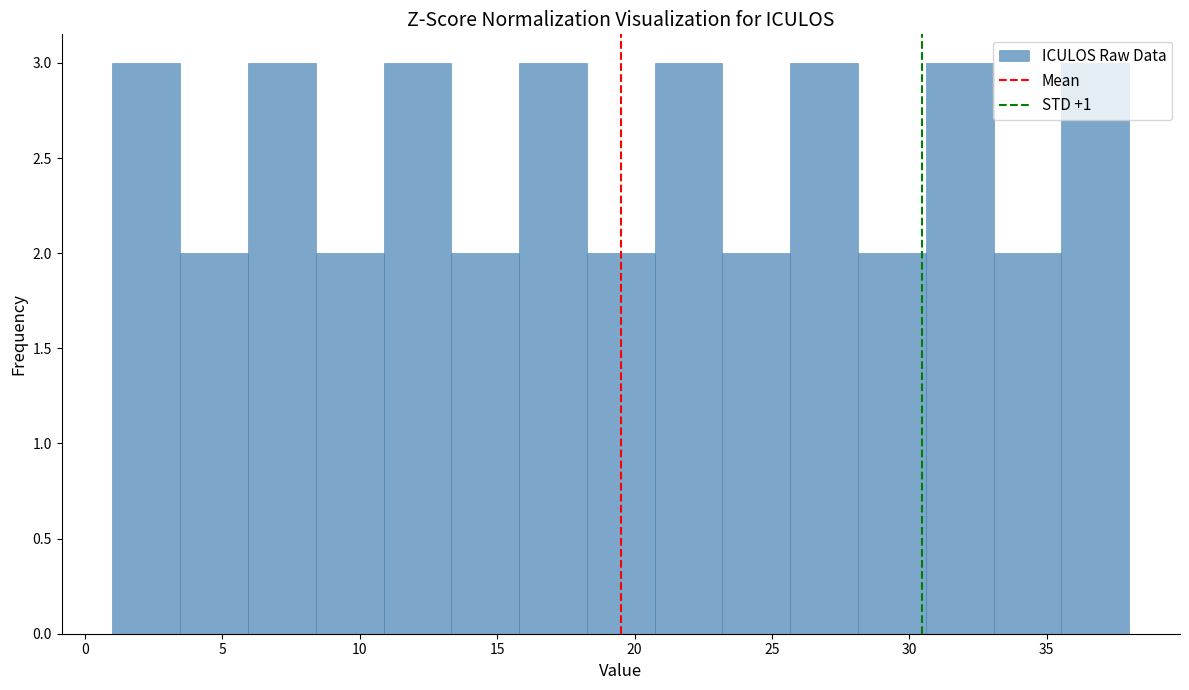

Reading left to right, list every bar in this chart as the range it spans on the x-axis followed by its height. Neither the bar edges nor the heights are printed on the chart, so give them approximately, as read against the axes.

1.0 to 3.5: 3
3.5 to 6.0: 2
6.0 to 8.5: 3
8.5 to 11.0: 2
11.0 to 13.5: 3
13.5 to 16.0: 2
16.0 to 18.5: 3
18.5 to 20.5: 2
20.5 to 23.0: 3
23.0 to 25.5: 2
25.5 to 28.0: 3
28.0 to 30.5: 2
30.5 to 33.0: 3
33.0 to 35.5: 2
35.5 to 38.0: 3